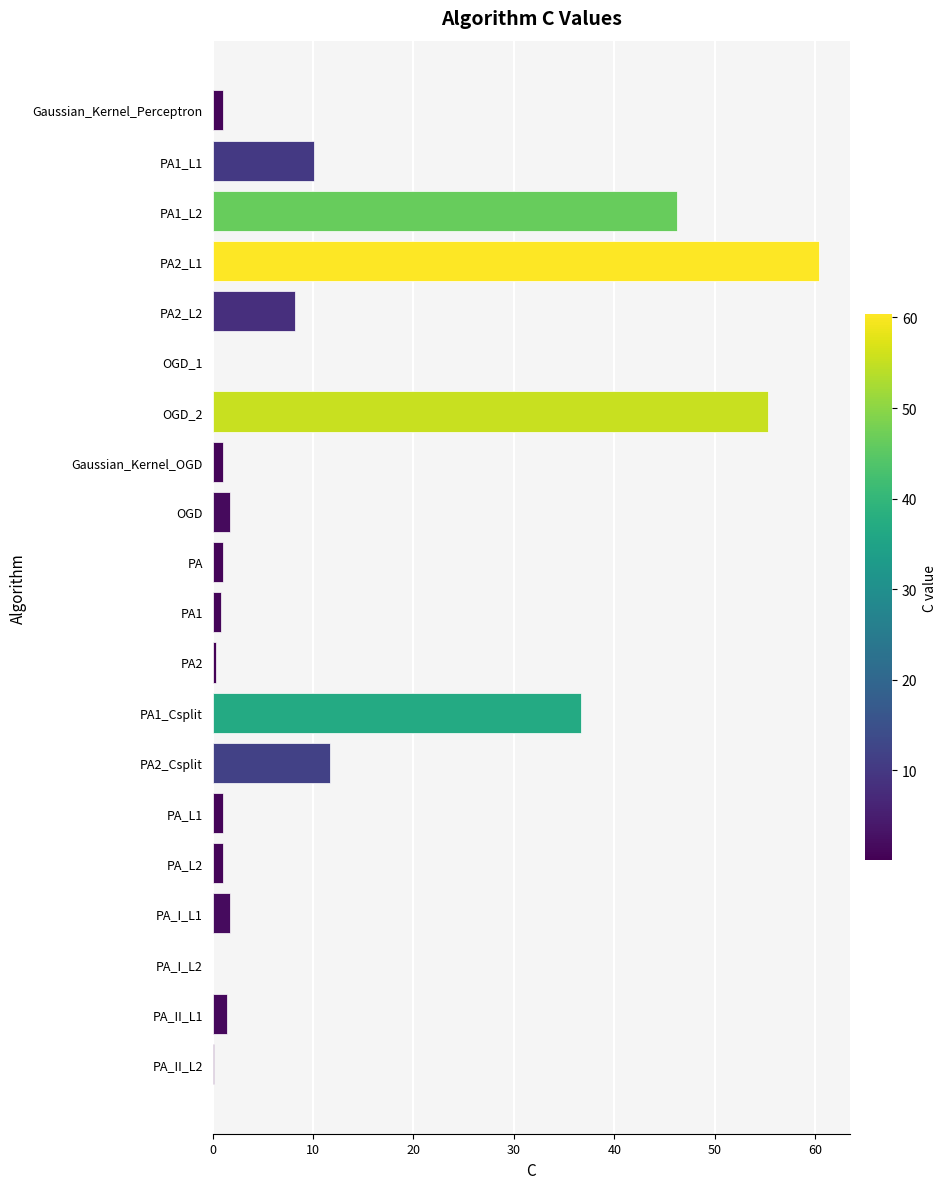

The value at PA1_L2 is 12.1. True or false?

False